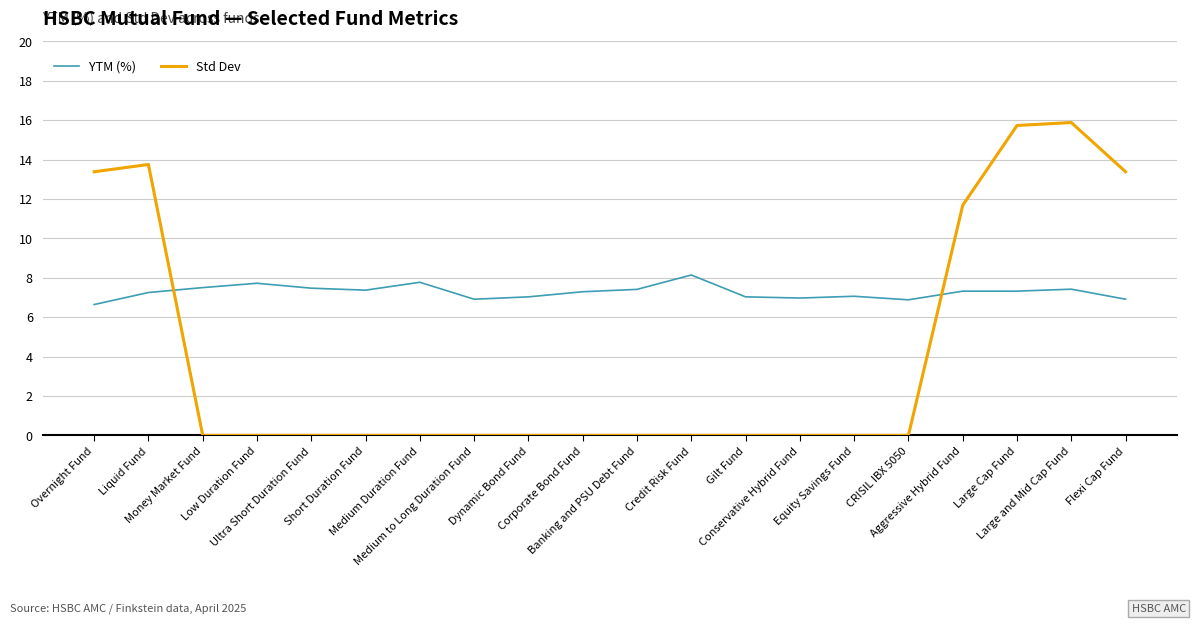

List the series in order of their peak value, highest first.

Std Dev, YTM (%)